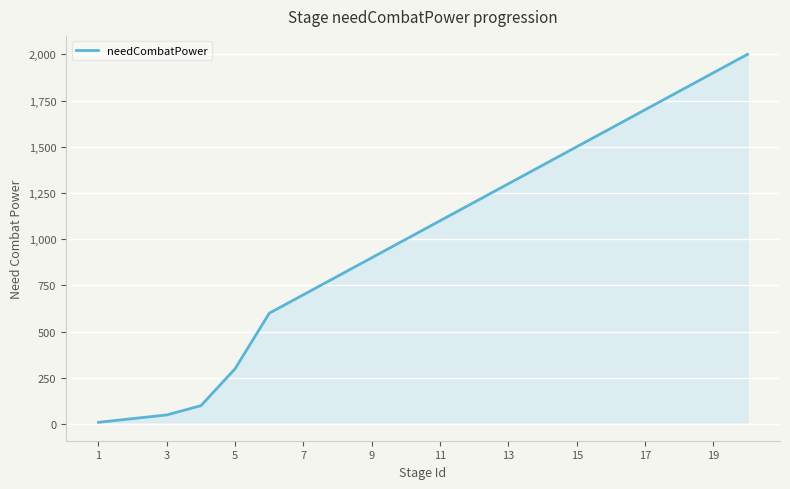

What is the greatest value displayed?

2000